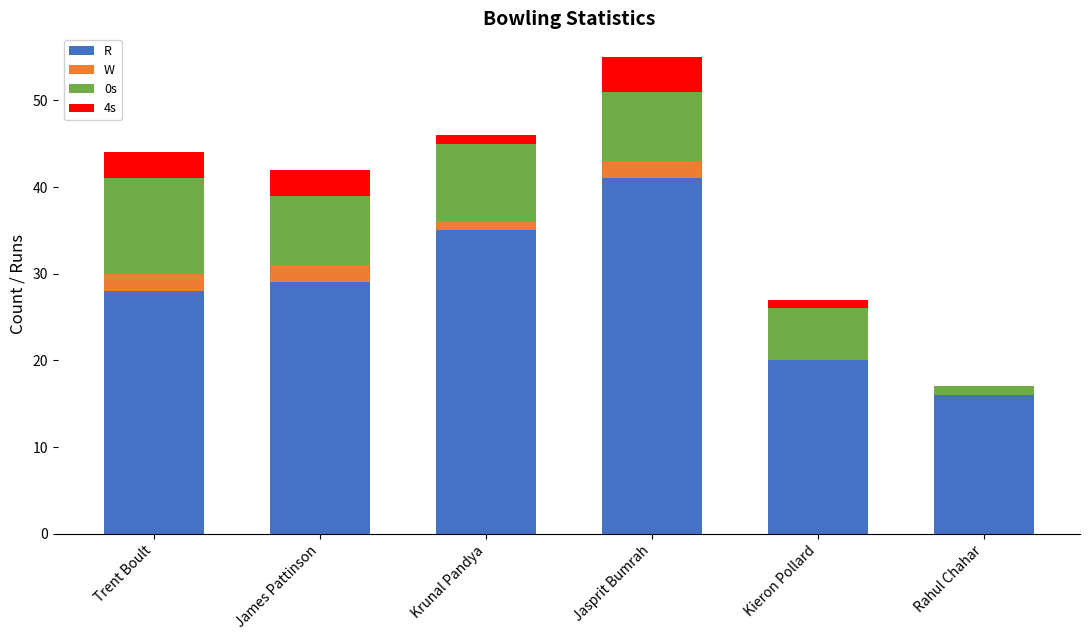

How many categories are shown in the chart?

6